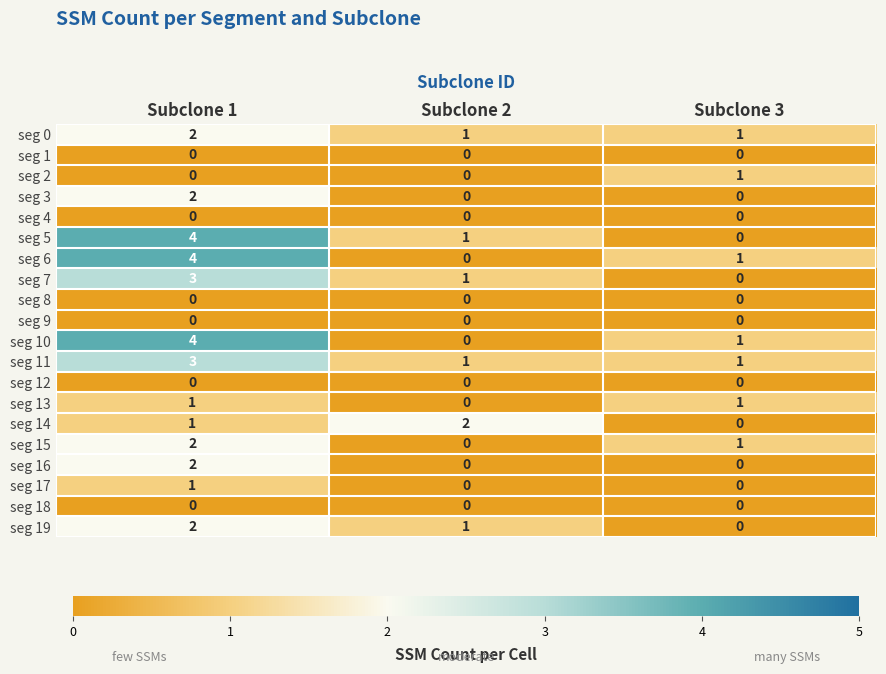

Between Subclone 2 and Subclone 3, which series saw the biggest shift?

seg 14